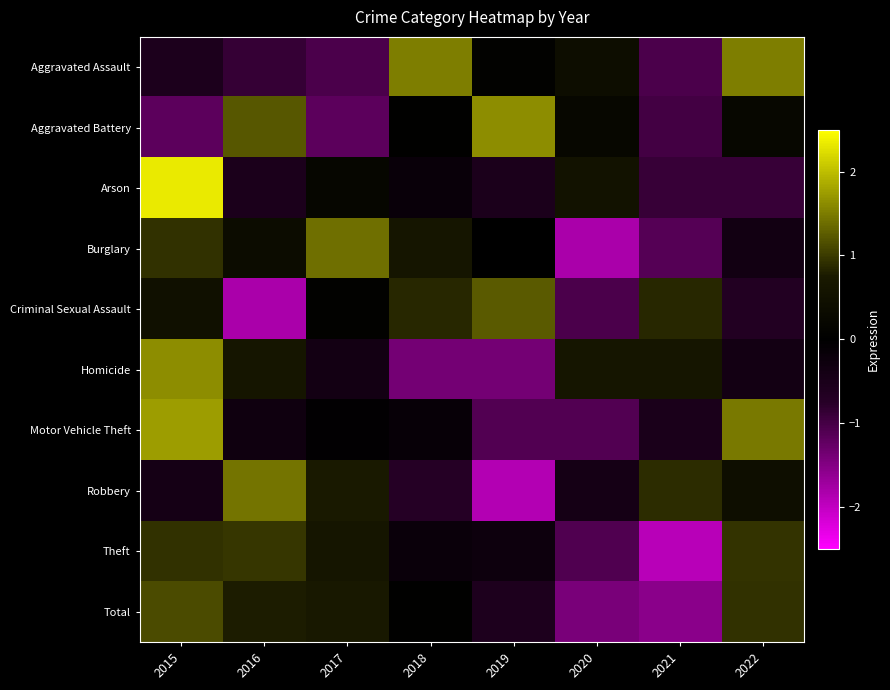

Between 2019 and 2021, which series saw the biggest shift?

Robbery